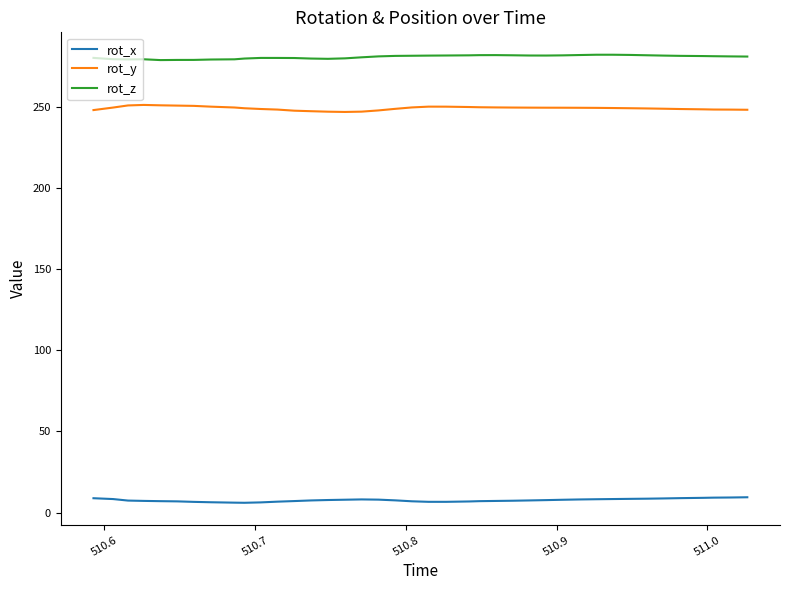

What is the smallest value displayed?

6.1